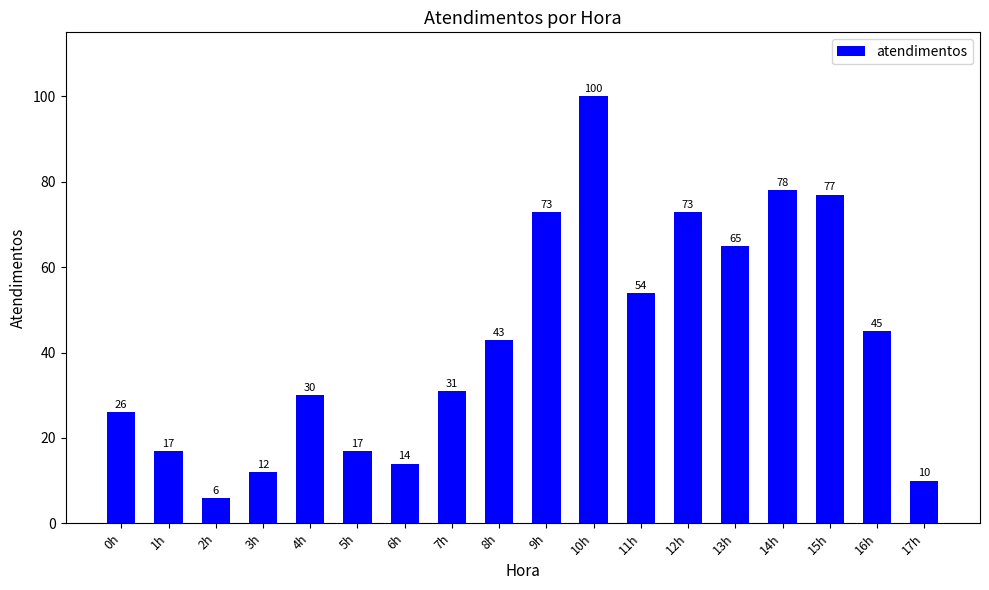

What position from the left is 11h?

12